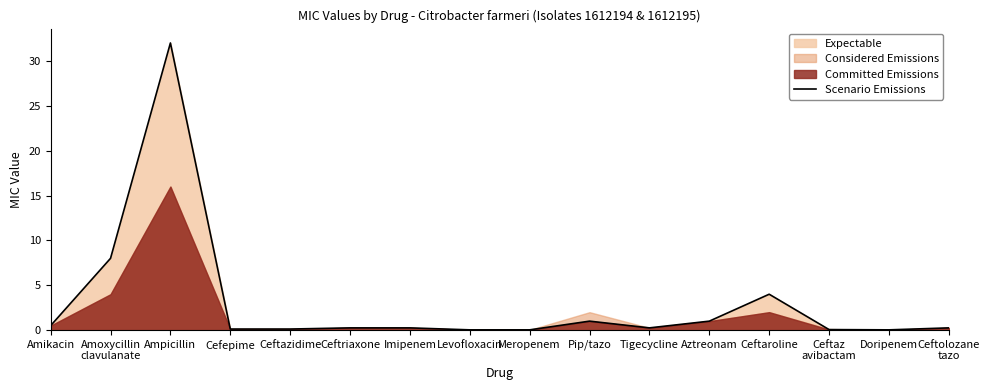

How many lines are shown in the chart?

1